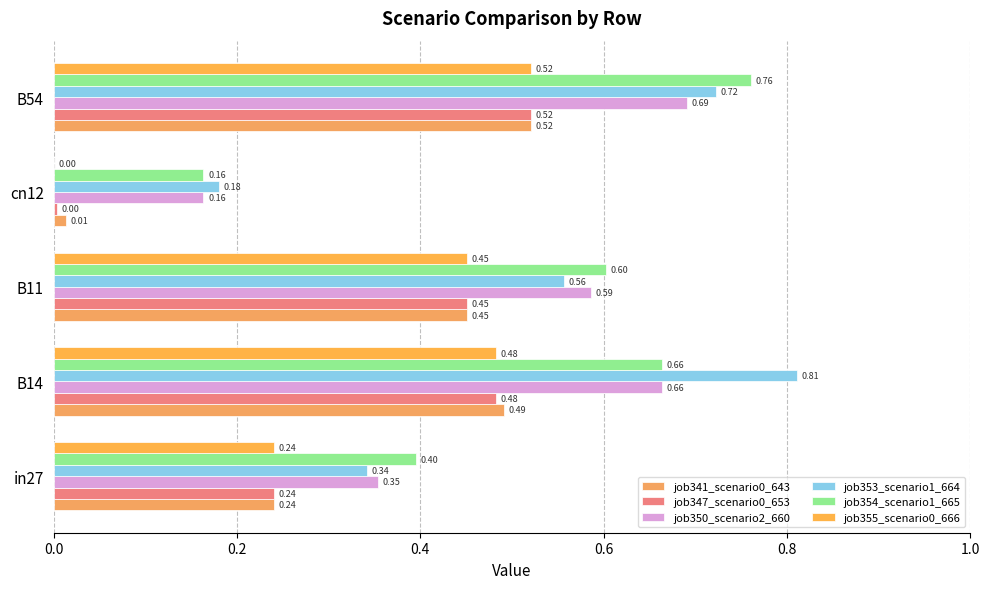

How many series are shown in this chart?

6